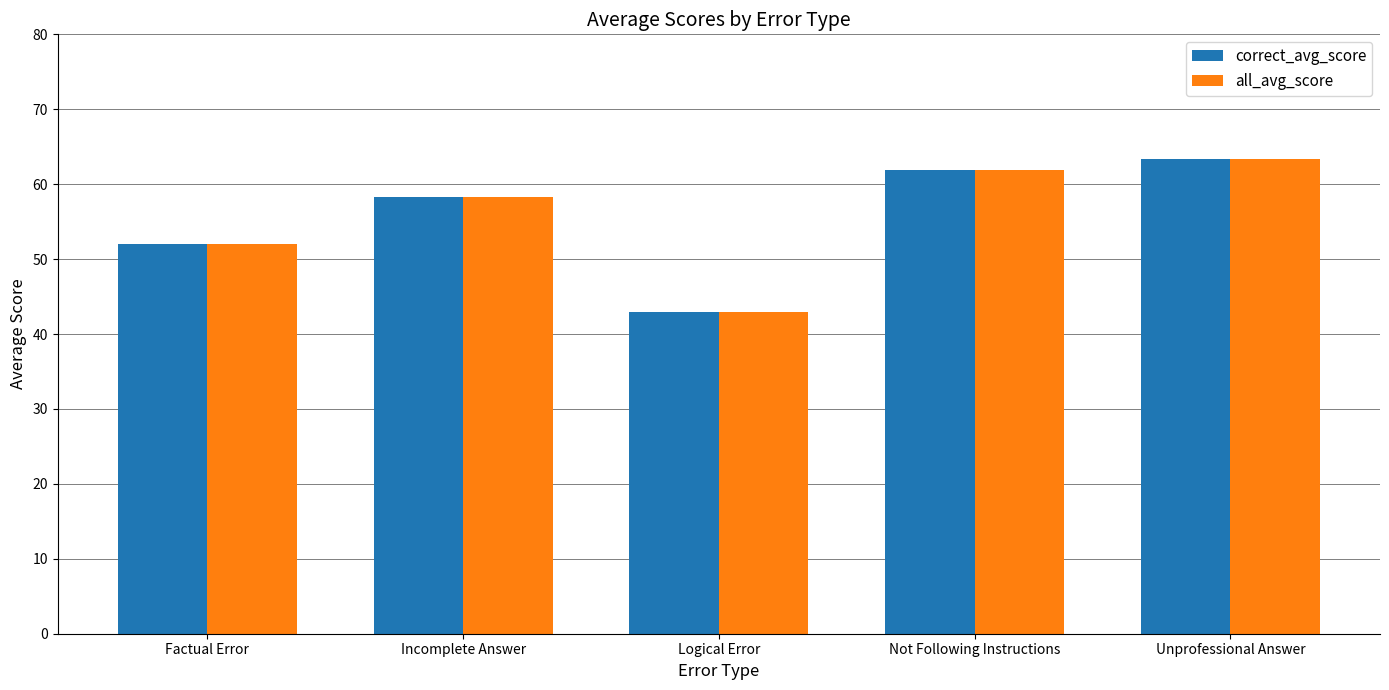

What is the total value across all series at Factual Error?

104.0